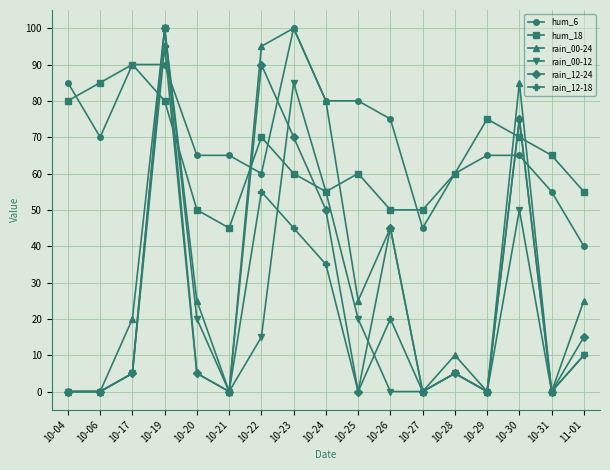

How many intersections are there between hum_18 and rain_00-24?

6